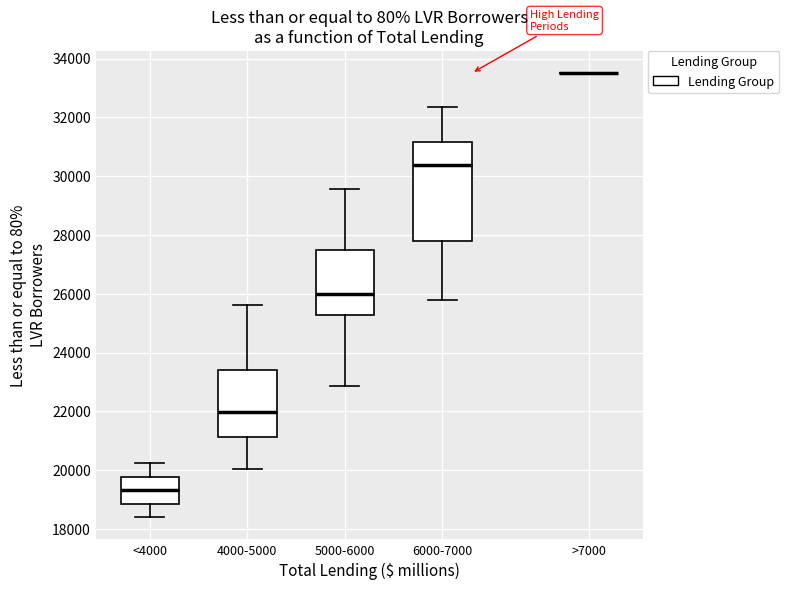

Which box is the tallest, from its lower edge to its upper edge?

6000-7000